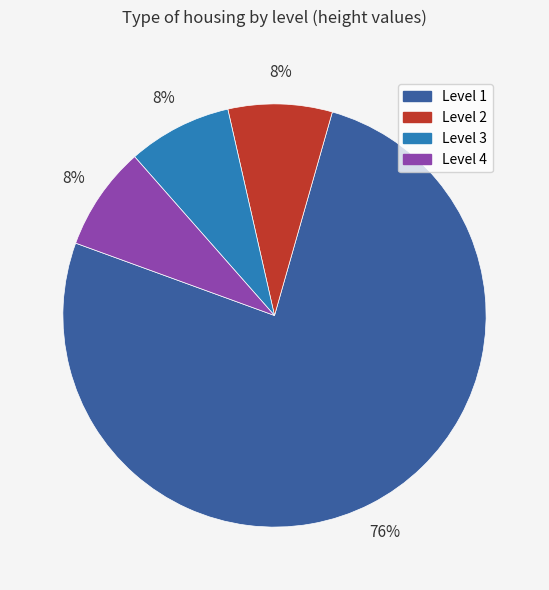

To the nearest percent, what is the difference between the largest and smallest slice percentages?

68%